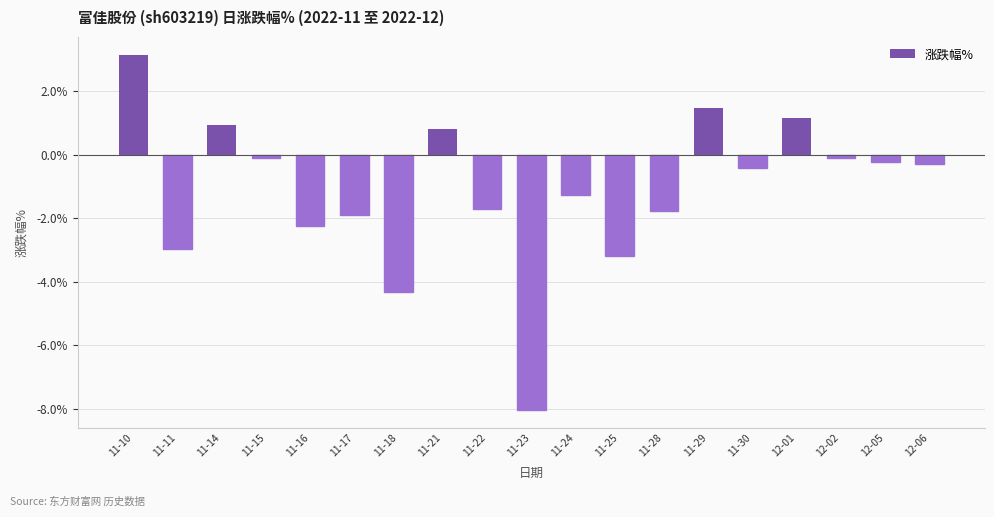

What is the difference between the maximum and minimum values?

11.2